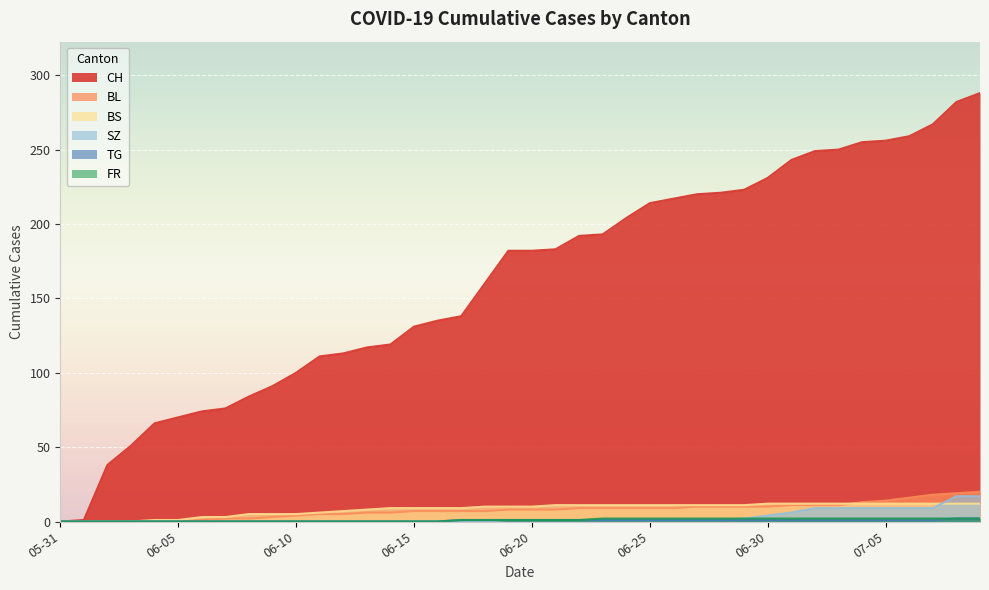

Does the chart display data point markers on the line(s)?

No